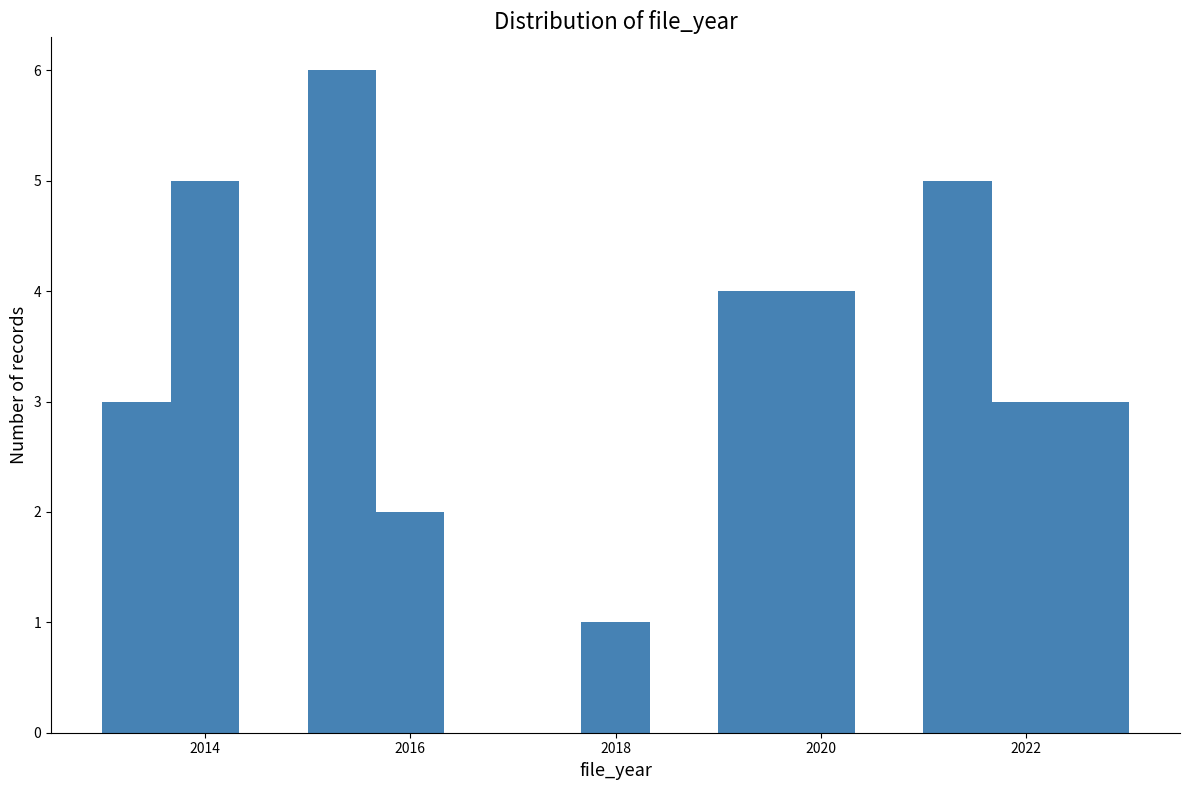

Read against the x-axis, roughly where is the centre of the tallest bar?

2015.4